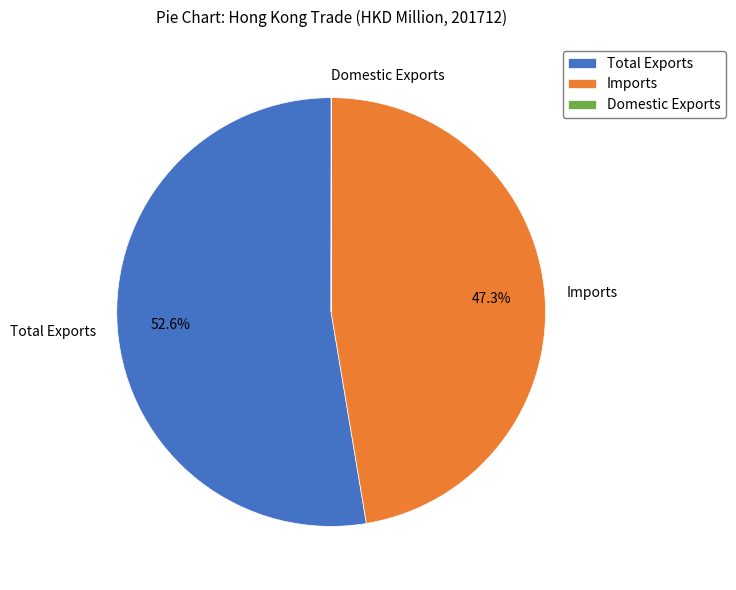

To the nearest percent, what portion does Imports represent?

47%